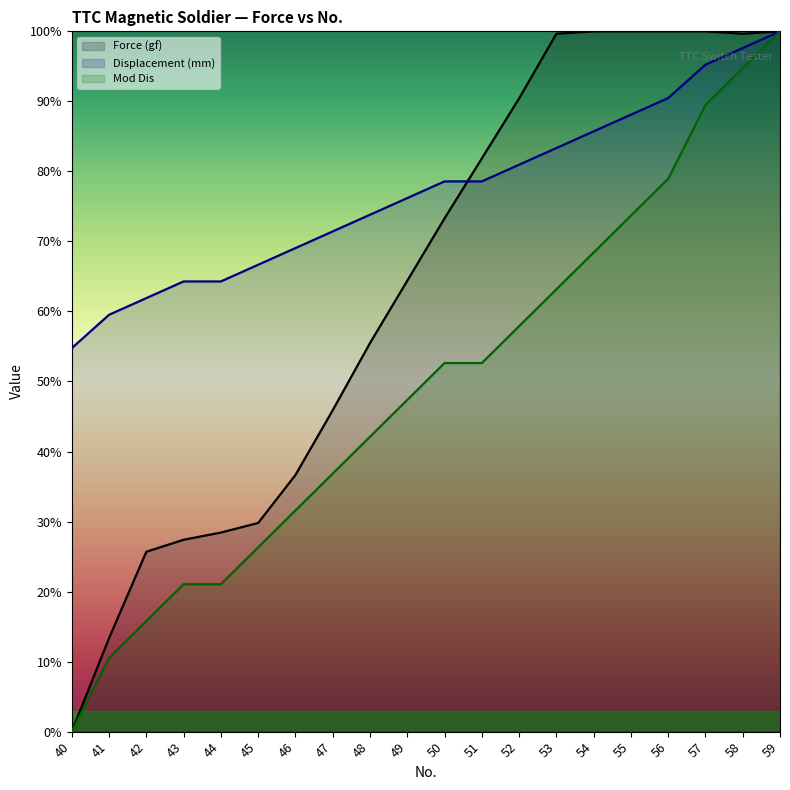

Which category has the highest value in the Displacement (mm) series?

59